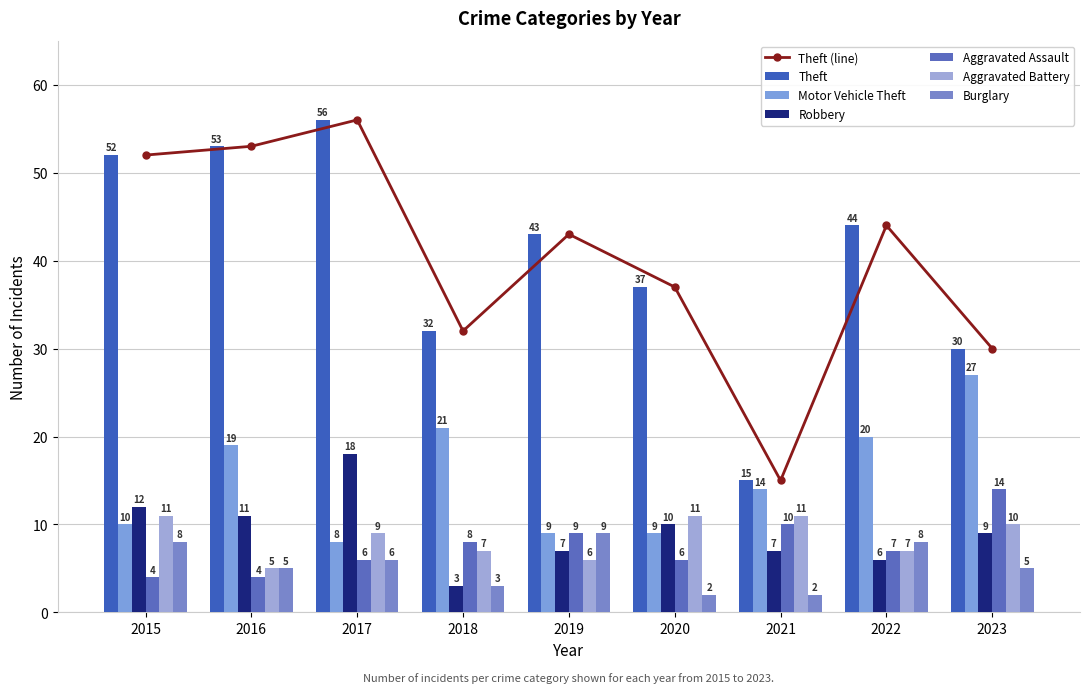

What is the sum of all Burglary values?

48